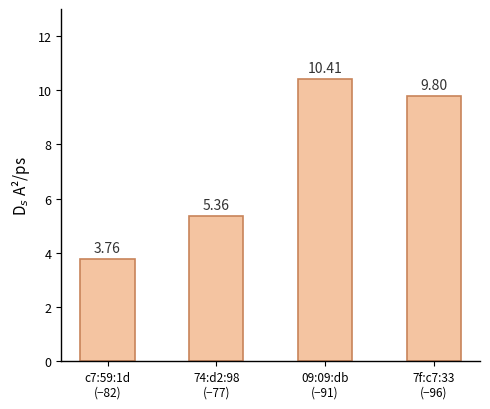

What is the change in value from c7:59:1d
(−82) to 74:d2:98
(−77)?

+1.6